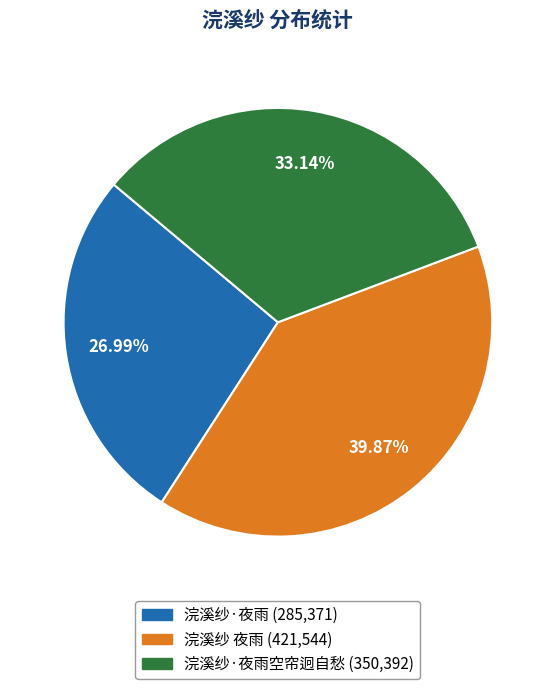

Is there any slice that represents more than half of the pie?

No